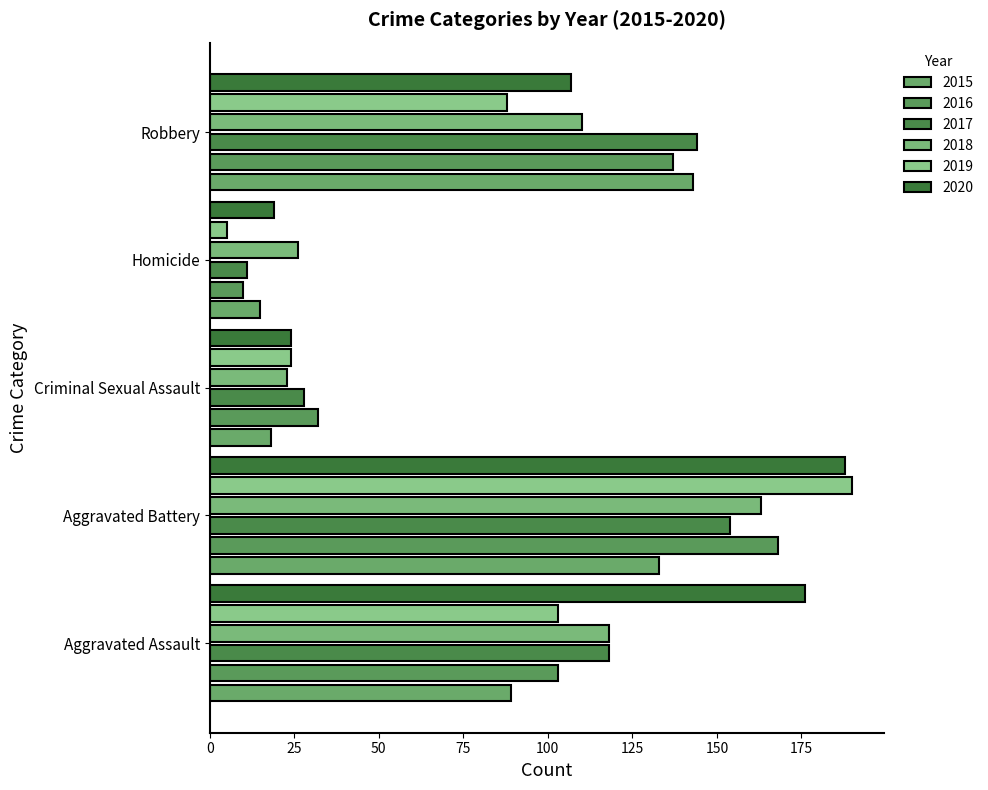

At how many categories does at least one series exceed 78?

3